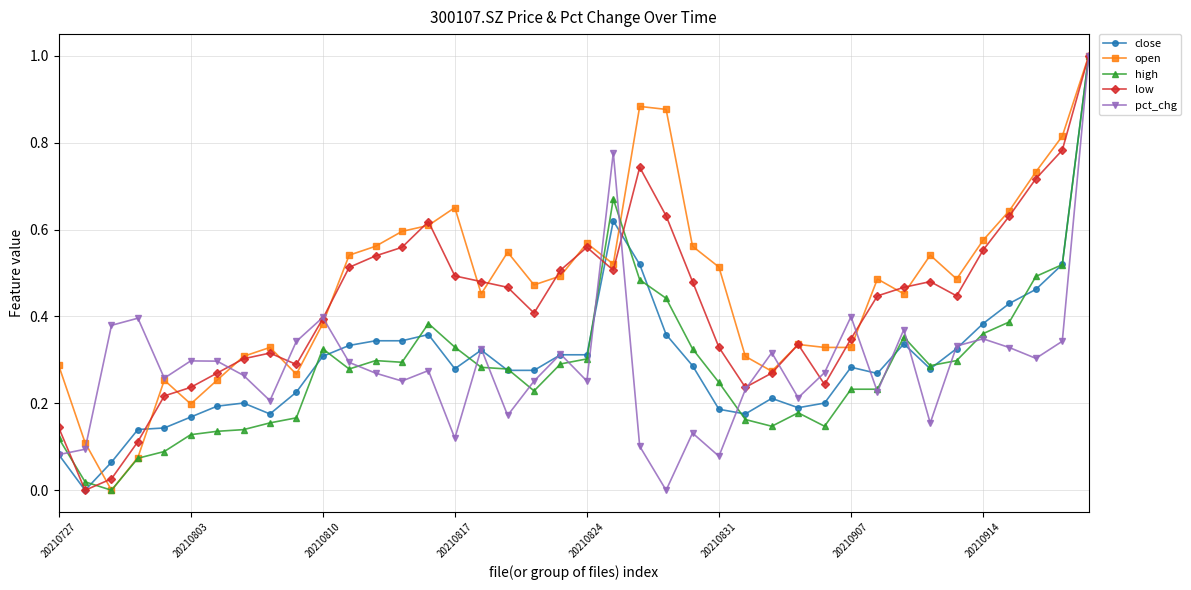

What is the greatest value displayed?

1.0